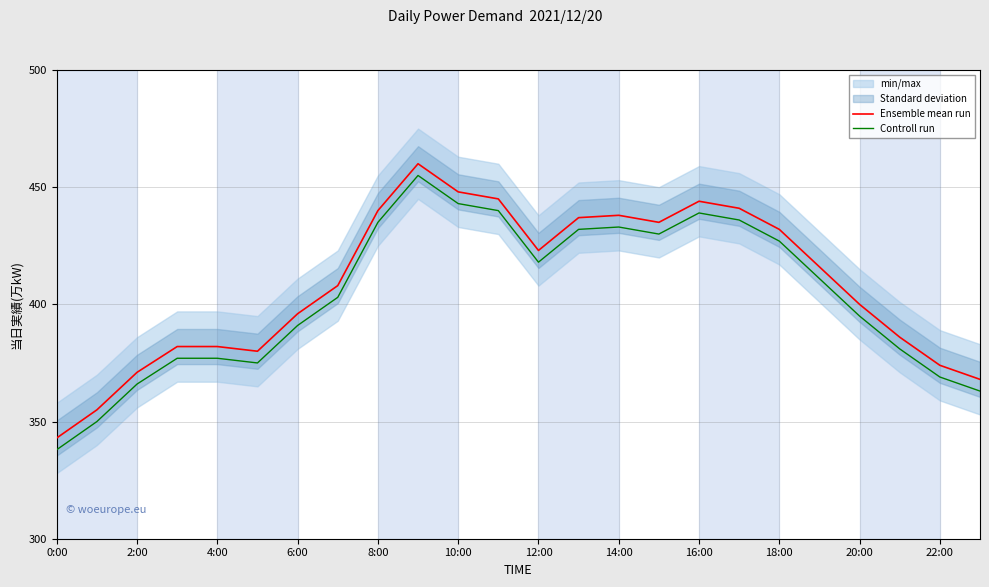

True or false: Controll run and Ensemble mean run intersect in this chart.

False